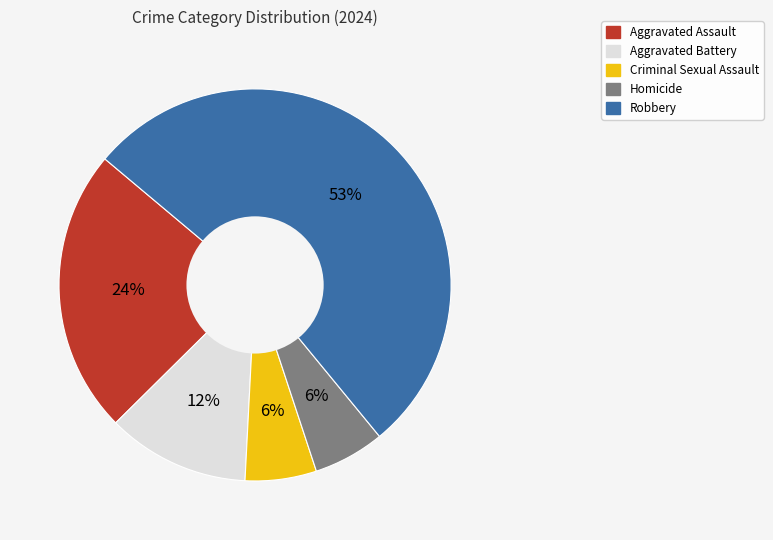

To the nearest percent, what percentage of the pie is Aggravated Assault?

24%